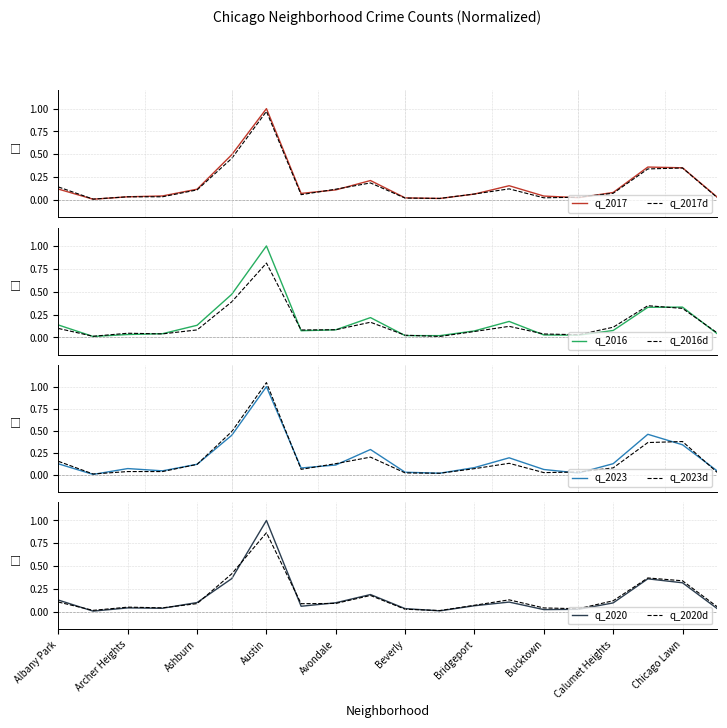

At which label does q_2020d reach its peak?

Austin